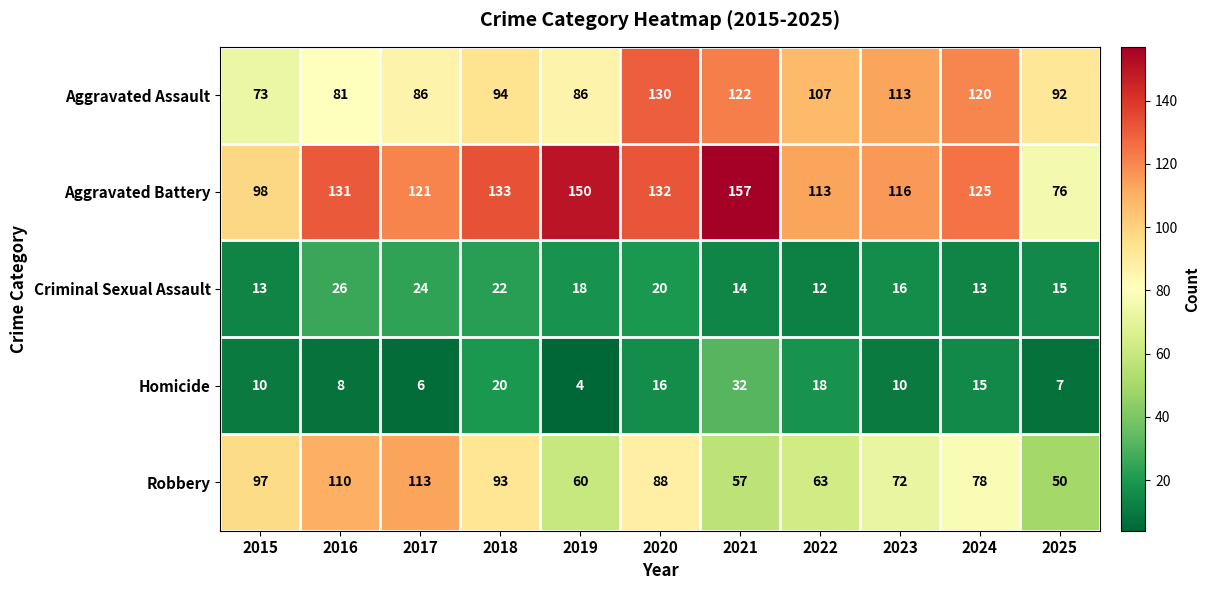

What is the difference between the second highest and minimum values in the Aggravated Battery series?

74